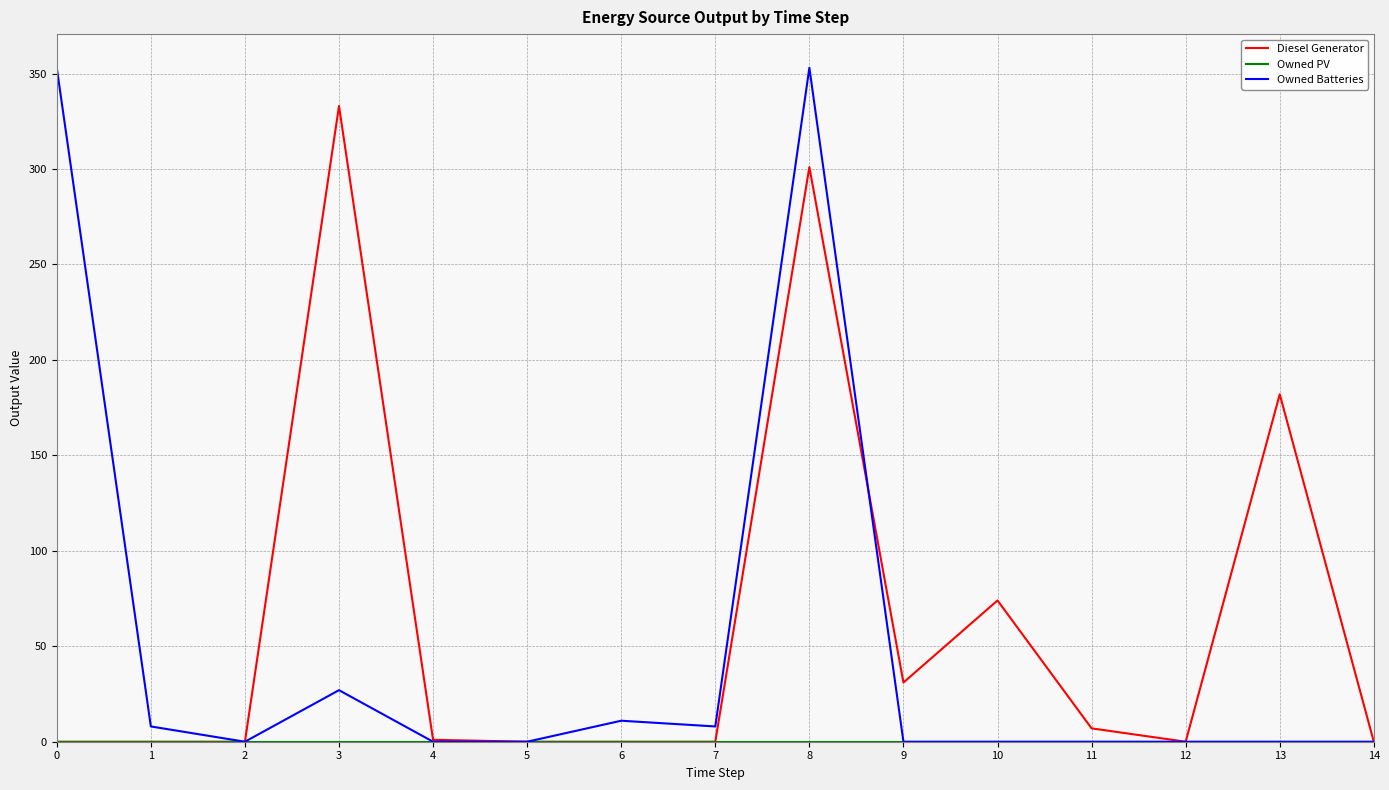

The value of Owned Batteries at 4 is 0. True or false?

True